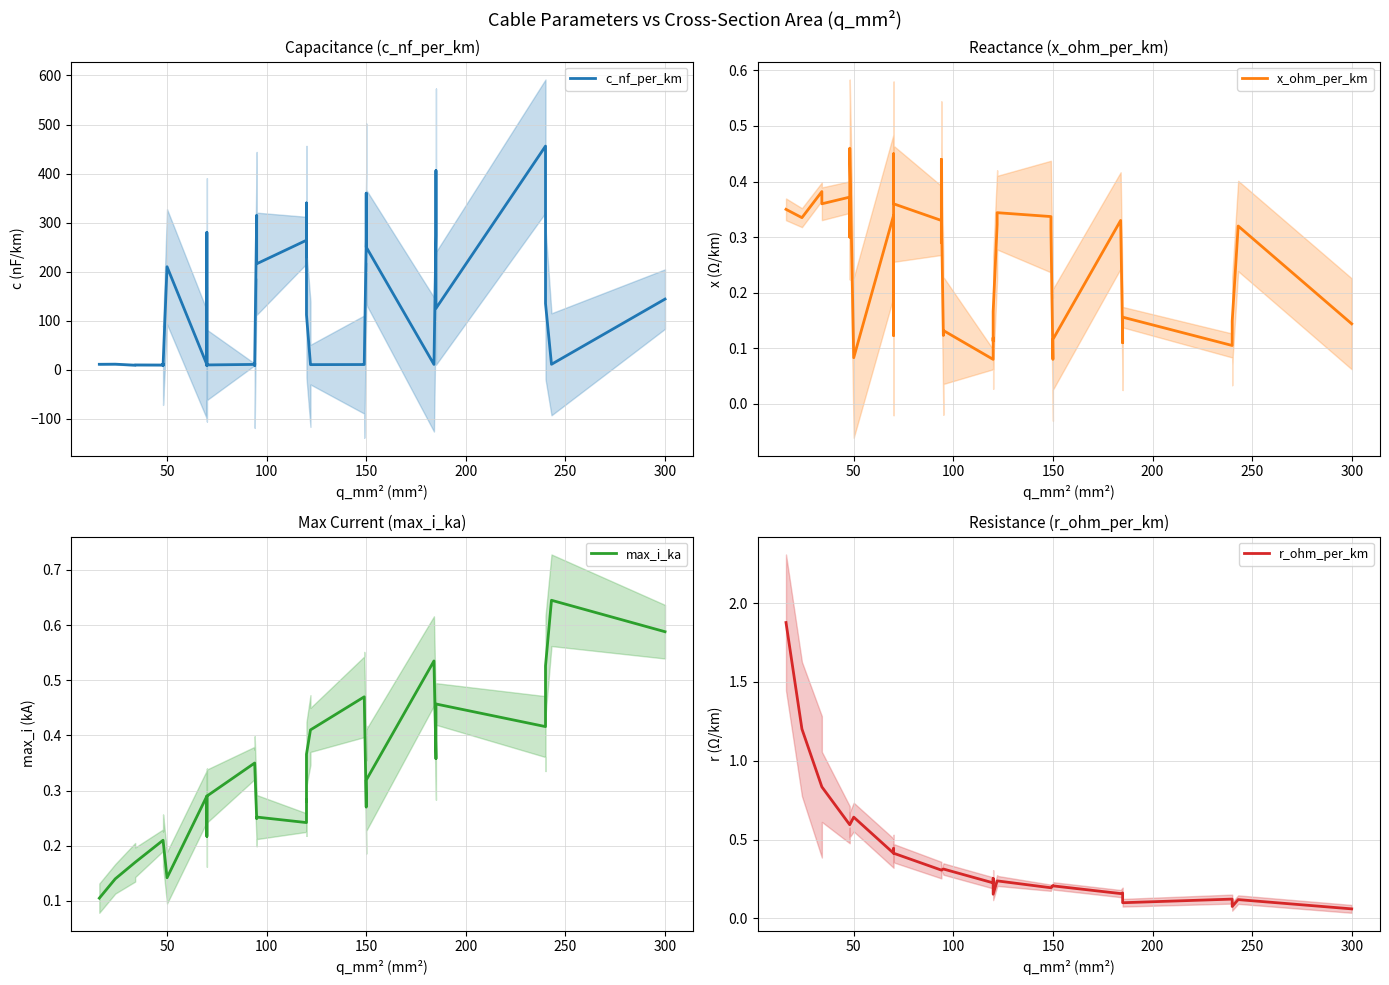

True or false: x_ohm_per_km has more than 0 interior local peaks.

True